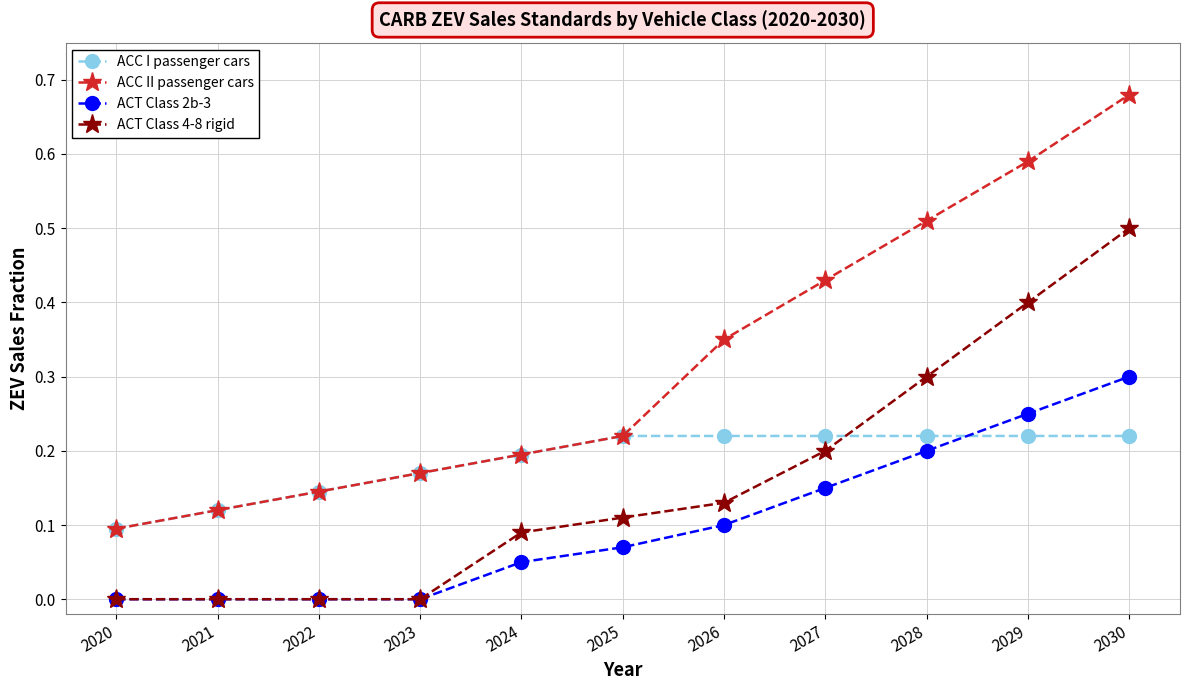

Where do ACT Class 2b-3 and ACC I passenger cars first cross each other?

2028 and 2029